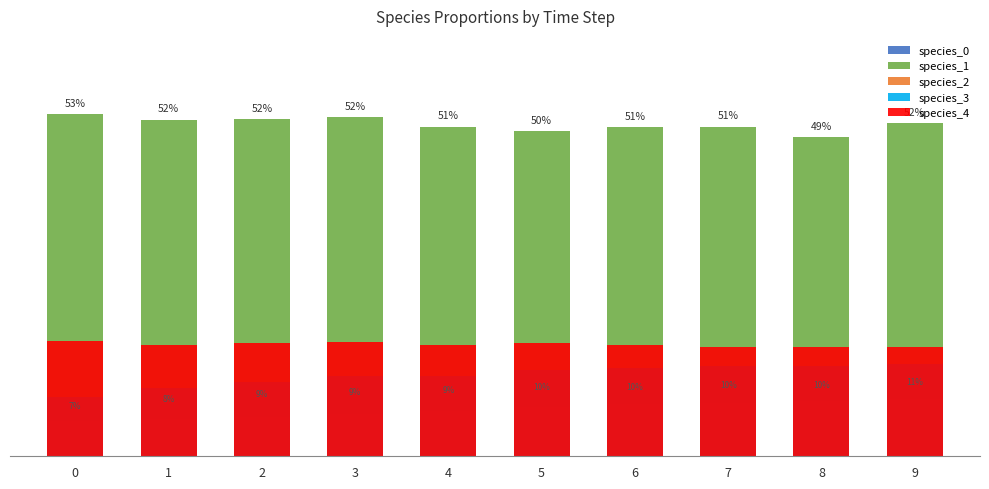

Between 2 and 8, which is larger?

8